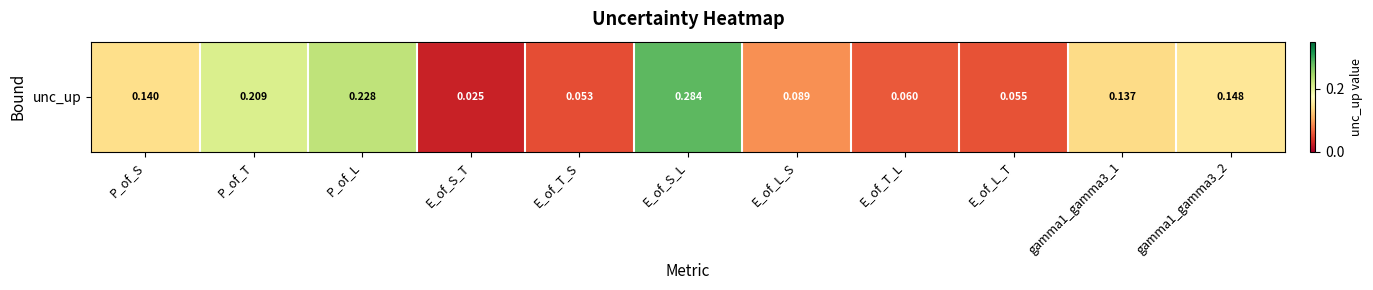

What is the sum of all values?

1.4